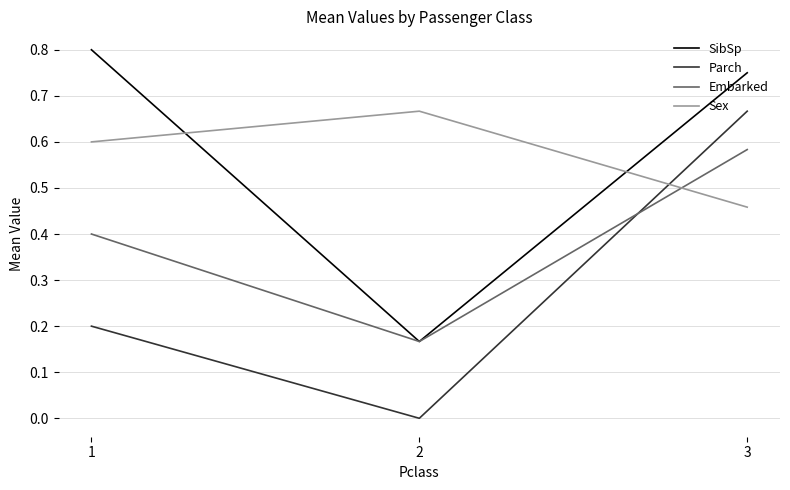

What is the sum of all SibSp values?

1.7